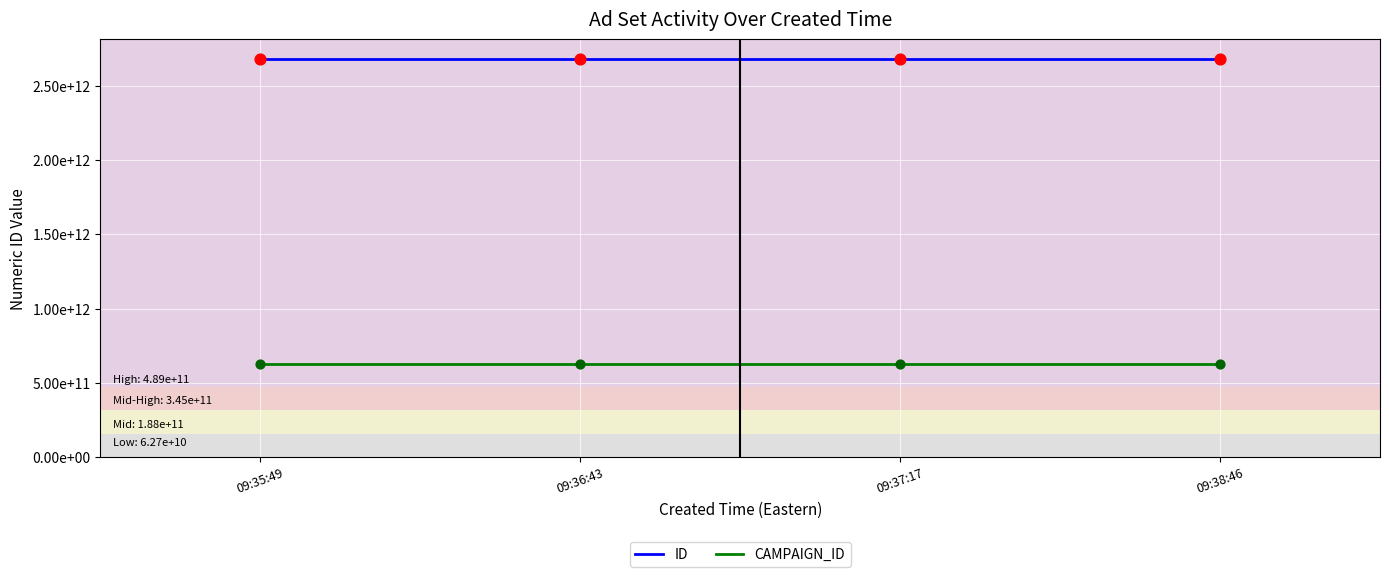

Which series has the largest total across all categories?

ID